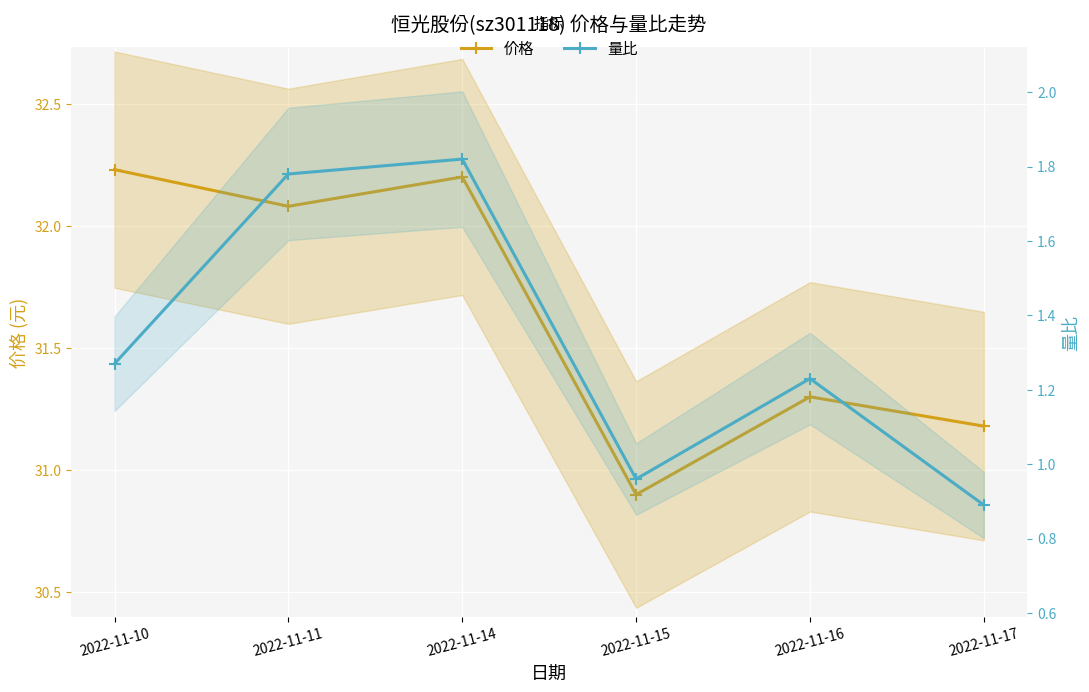

True or false: 价格 and 量比 cross at least once.

False